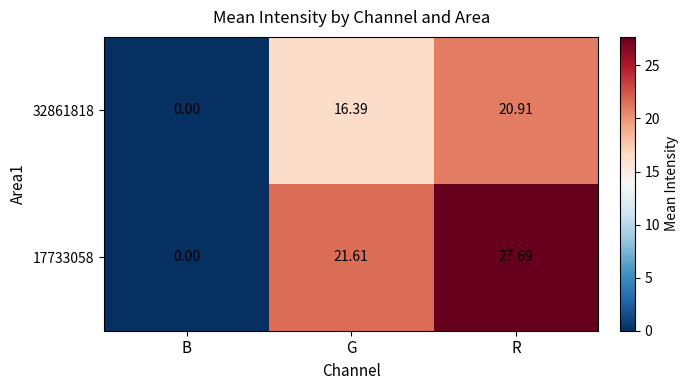

At which category is the sum across all series the highest?

R